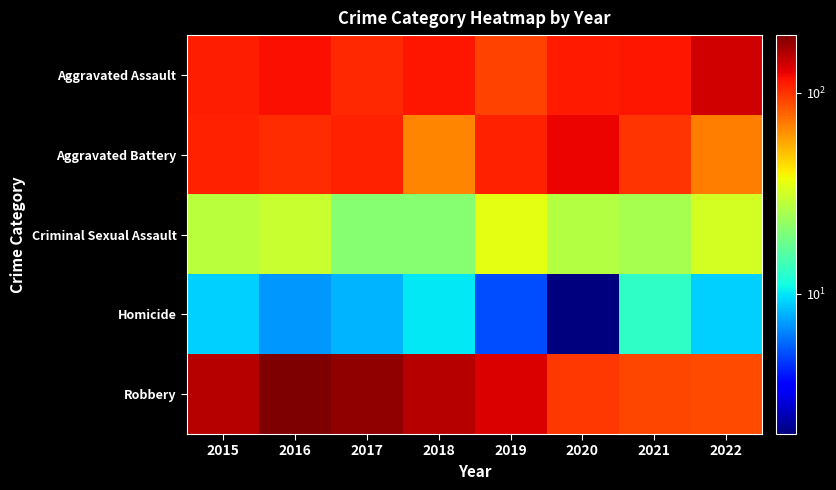

Reading right to left, list all the values displayed in this chart.

Aggravated Assault: 2022=139	2021=115	2020=113	2019=92	2018=115	2017=105	2016=118	2015=110
Aggravated Battery: 2022=69	2021=100	2020=126	2019=108	2018=67	2017=108	2016=102	2015=108
Criminal Sexual Assault: 2022=32	2021=25	2020=27	2019=35	2018=21	2017=21	2016=30	2015=28
Homicide: 2022=9	2021=13	2020=2	2019=5	2018=10	2017=8	2016=7	2015=9
Robbery: 2022=89	2021=91	2020=97	2019=135	2018=155	2017=178	2016=194	2015=154